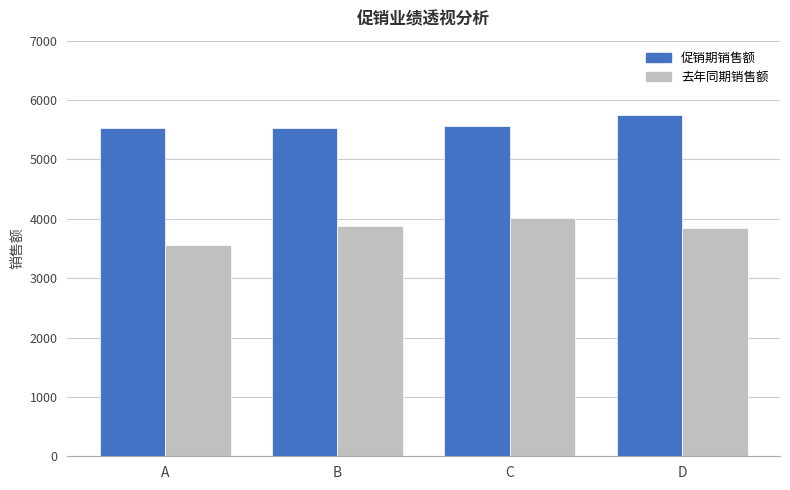

How many bars are there in each group?

2